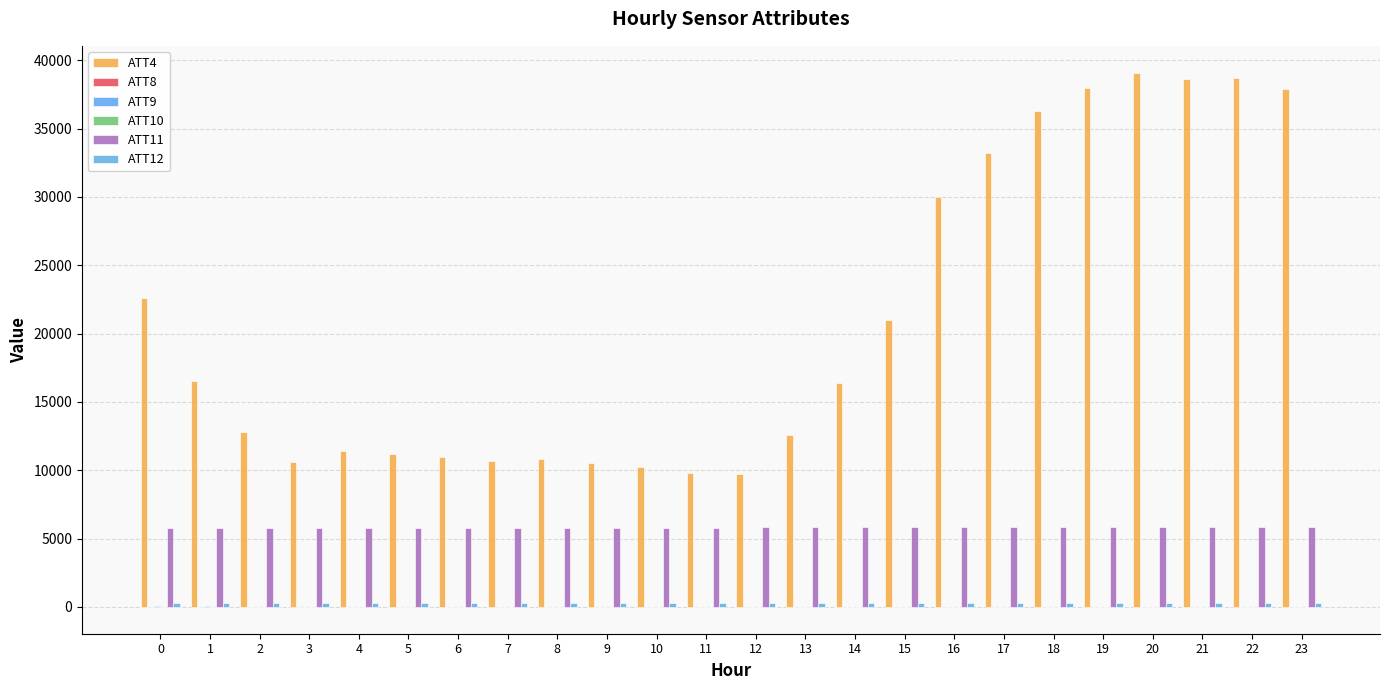

Reading left to right, list all the values displayed in this chart.

ATT4: 0=22600.0	1=16500.0	2=12800.0	3=10600.0	4=11400.0	5=11200.0	6=11000.0	7=10700.0	8=10800.0	9=10500.0	10=10200.0	11=9800.0	12=9700.0	13=12600.0	14=16400.0	15=21000.0	16=30000.0	17=33200.0	18=36300.0	19=38000.0	20=39100.0	21=38600.0	22=38700.0	23=37900.0
ATT8: 0=3.0	1=3.3	2=5.7	3=5.5	4=3.6	5=1.8	6=1.5	7=1.8	8=1.8	9=1.7	10=0.9	11=0.3	12=0.4	13=0.5	14=0.5	15=0.8	16=3.2	17=2.9	18=3.2	19=3.0	20=3.2	21=3.0	22=2.7	23=2.8
ATT9: 0=35.4	1=29.2	2=21.3	3=15.0	4=11.6	5=10.6	6=10.4	7=10.5	8=10.4	9=7.7	10=7.4	11=5.3	12=2.5	13=1.1	14=1.3	15=1.0	16=3.4	17=4.2	18=6.1	19=6.8	20=7.9	21=8.5	22=10.6	23=11.3
ATT10: 0=-12.4	1=-10.3	2=-9.0	3=-9.7	4=-7.2	5=-5.9	6=-6.0	7=-5.7	8=-5.9	9=-6.3	10=-4.7	11=-7.4	12=-9.6	13=-9.3	14=-9.2	15=-10.5	16=-11.8	17=-11.1	18=-11.4	19=-10.8	20=-10.1	21=-9.9	22=-8.6	23=-8.3
ATT11: 0=5785.3	1=5790.1	2=5792.4	3=5800.0	4=5801.3	5=5798.0	6=5796.9	7=5795.4	8=5792.9	9=5793.6	10=5797.2	11=5802.1	12=5806.3	13=5805.8	14=5810.8	15=5815.3	16=5817.6	17=5822.8	18=5823.7	19=5822.1	20=5823.3	21=5816.0	22=5817.1	23=5814.6
ATT12: 0=258.3	1=258.5	2=258.5	3=259.1	4=259.2	5=258.9	6=258.8	7=258.8	8=258.8	9=258.7	10=259.0	11=259.1	12=259.2	13=259.4	14=259.5	15=259.8	16=259.9	17=260.4	18=260.4	19=260.5	20=260.7	21=261.1	22=261.9	23=262.0